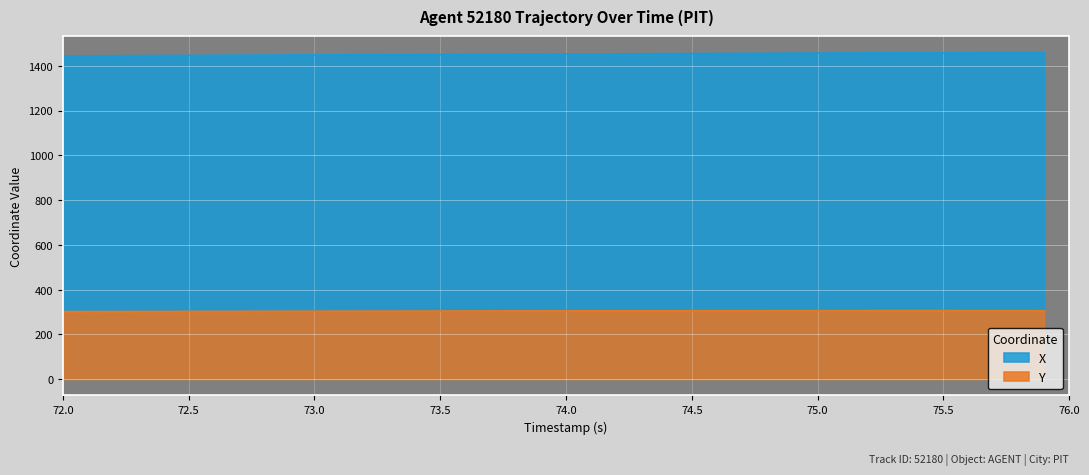

Is it true that X equals 2149.7 at 72.5?

False